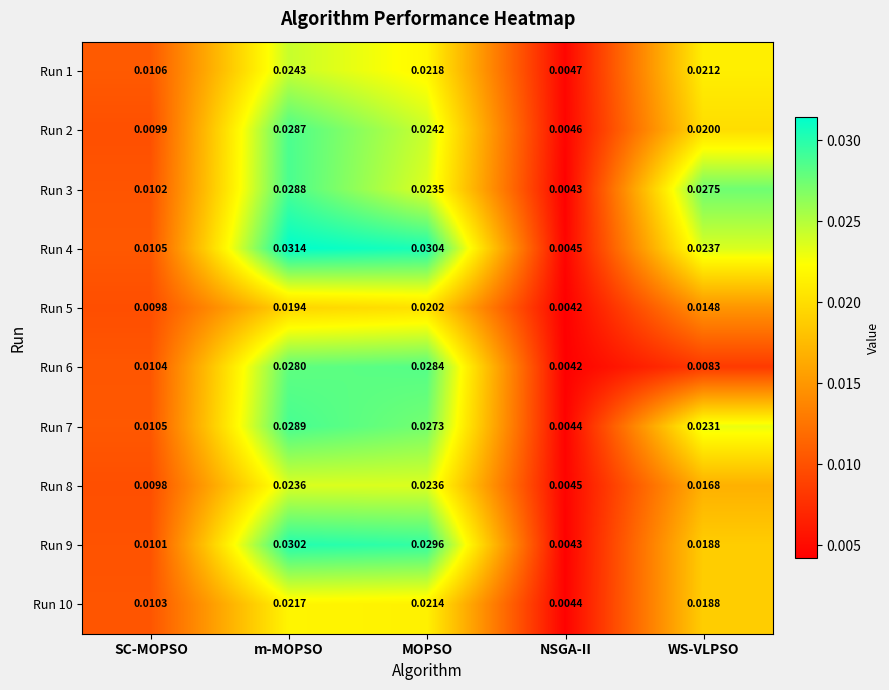

Which category has the lowest value across all series?

NSGA-II